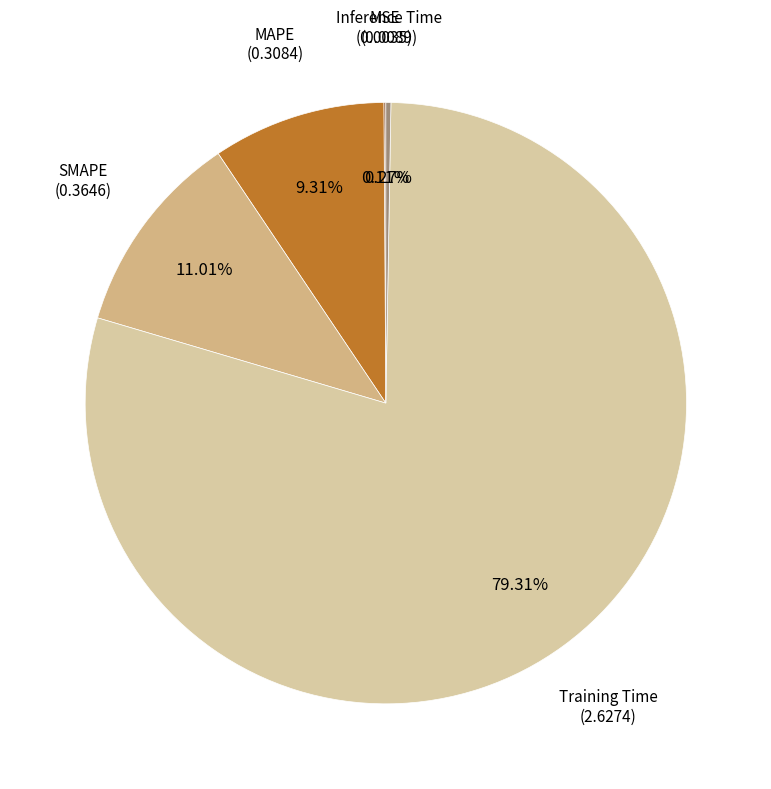

Rank the categories by value from lowest to highest.

MSE, Inference Time, MAPE, SMAPE, Training Time